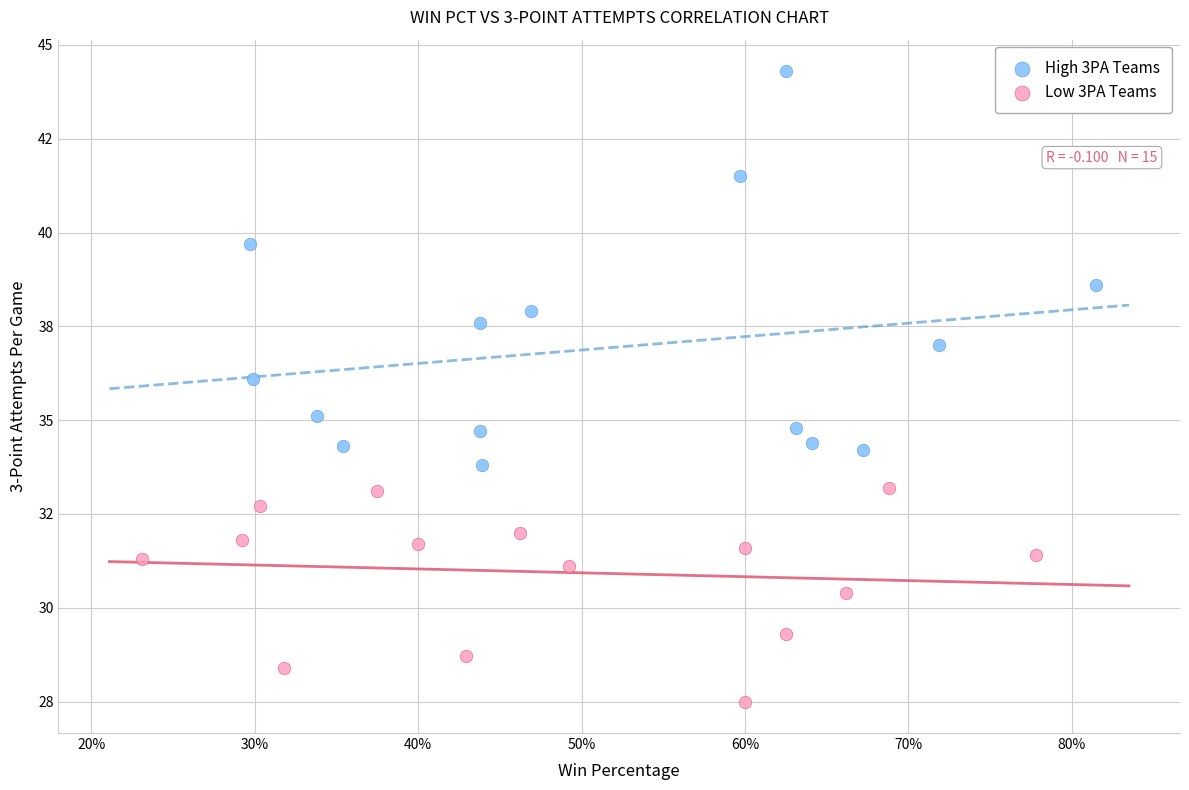

Which series reaches the maximum Y coordinate?

High 3PA Teams